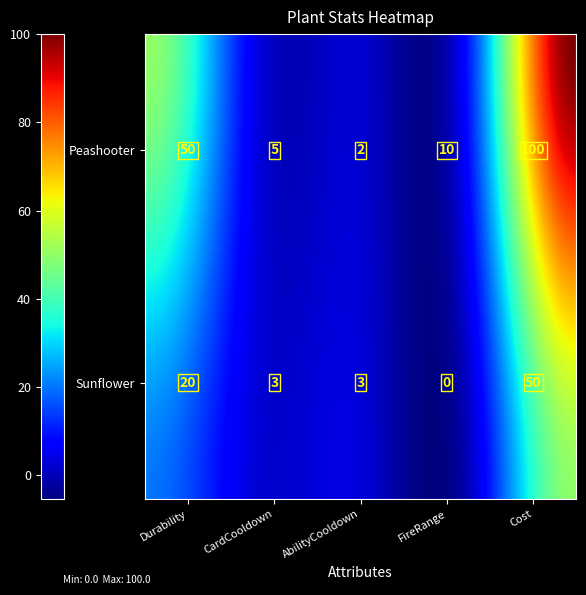

List the series in order of their overall mean, highest first.

Peashooter, Sunflower